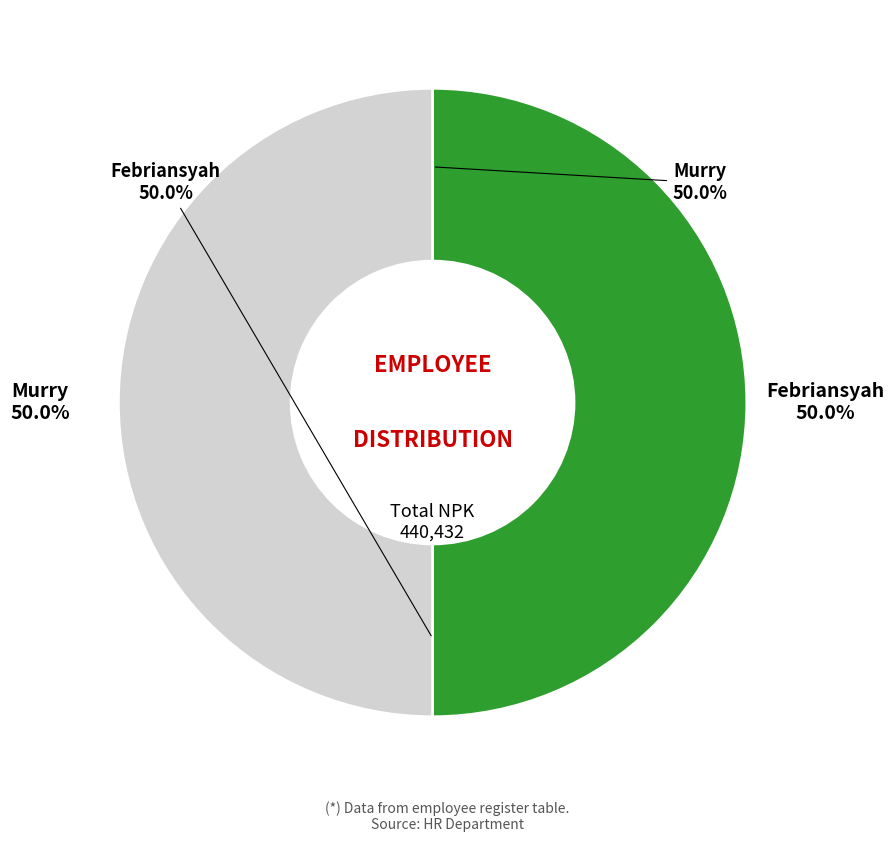

What is the total percentage of Febriansyah and Murry?

100.0%